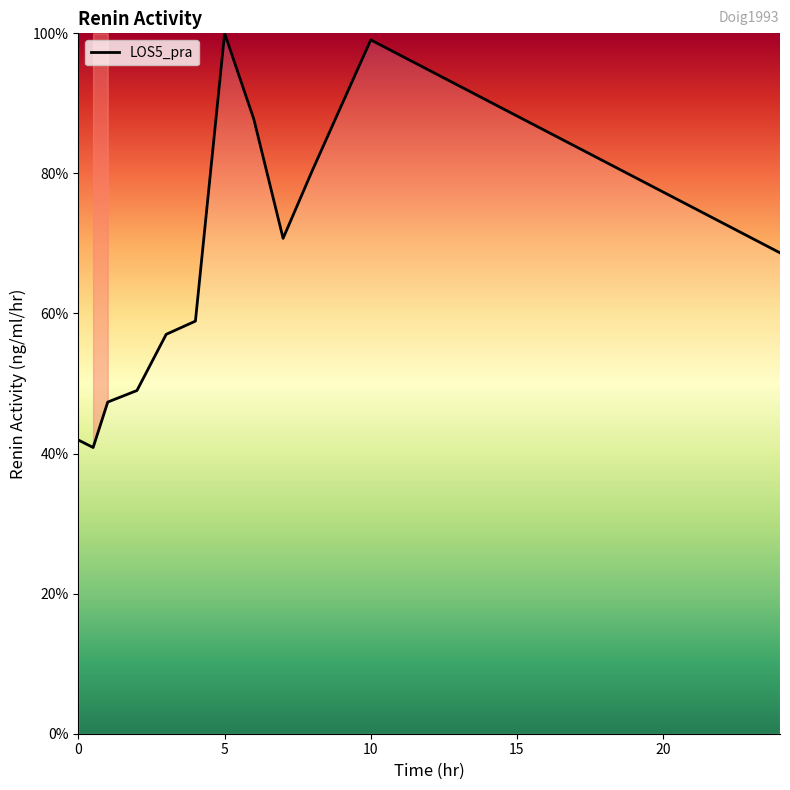

How many categories are shown in the chart?

12